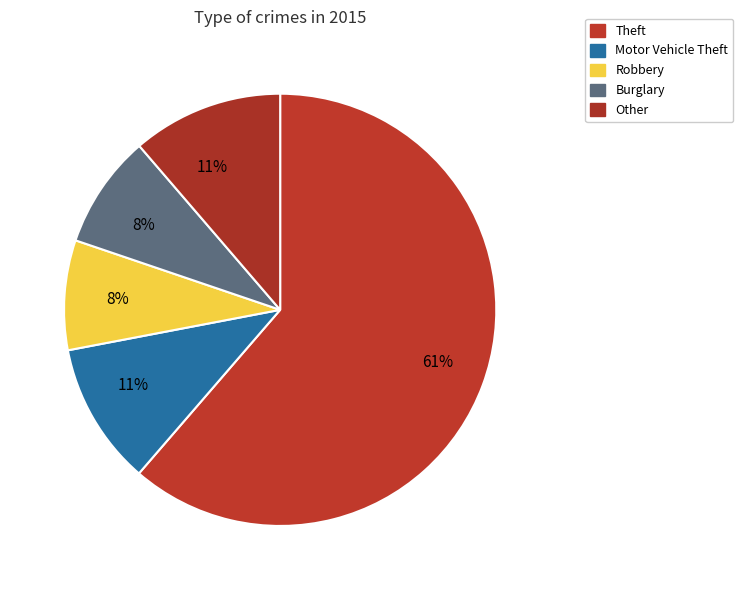

Which category has the biggest portion of the pie?

Theft